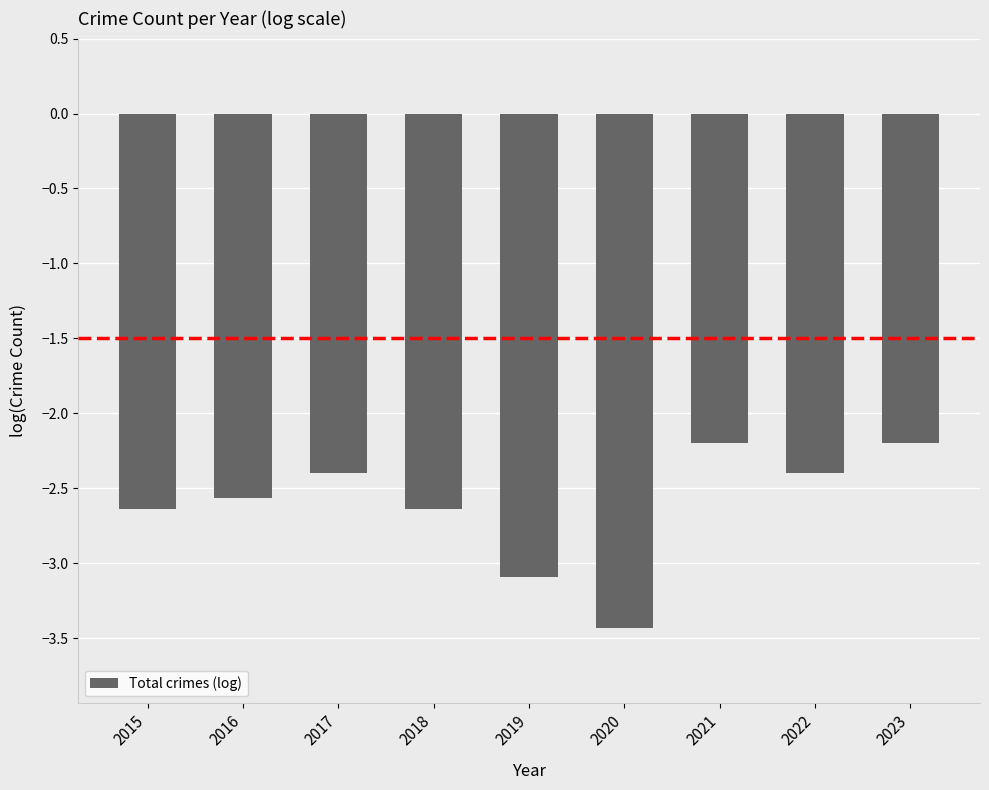

Which label corresponds to the smallest value in the chart?

2020